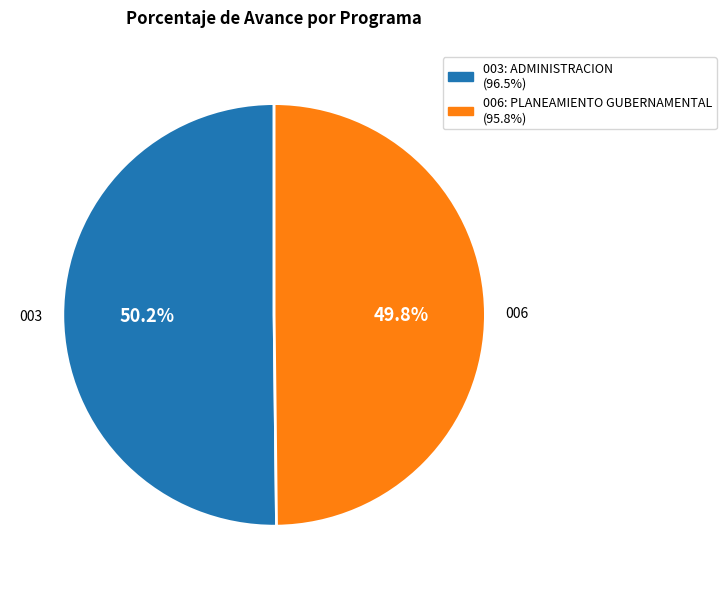

Combined, do 006: PLANEAMIENTO GUBERNAMENTAL and 003: ADMINISTRACION account for over 50%?

Yes